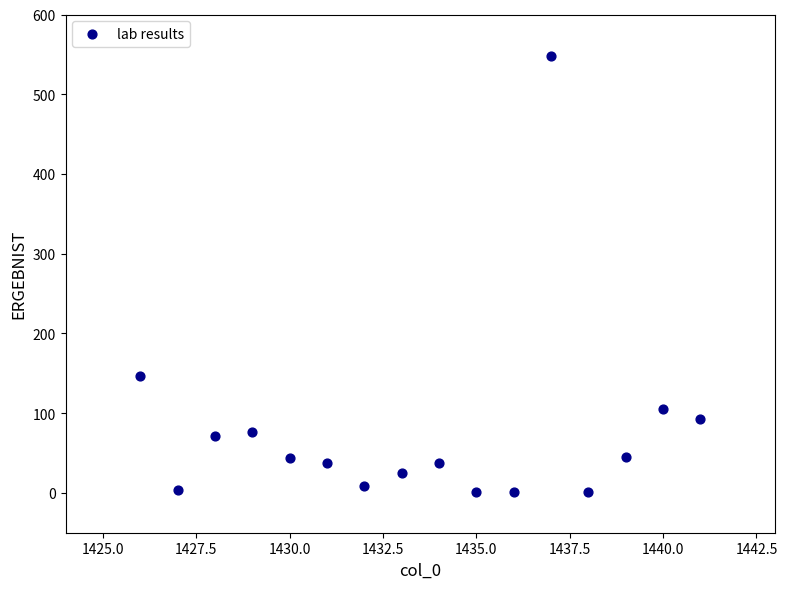

What is the range of Y values (max minus min)?

547.1